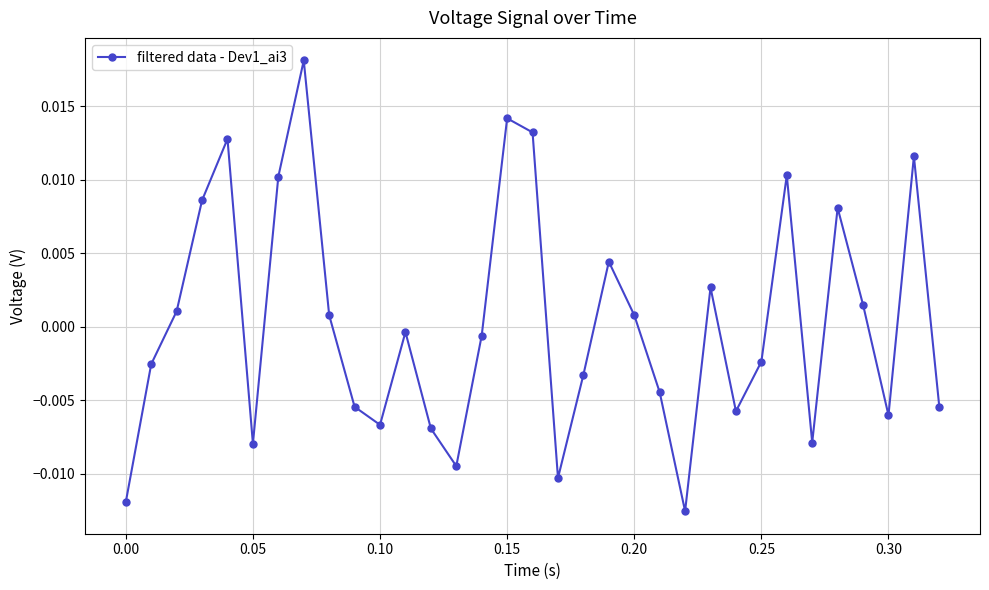

How many interior local valleys (lower than both neighbors) does the data have?

8